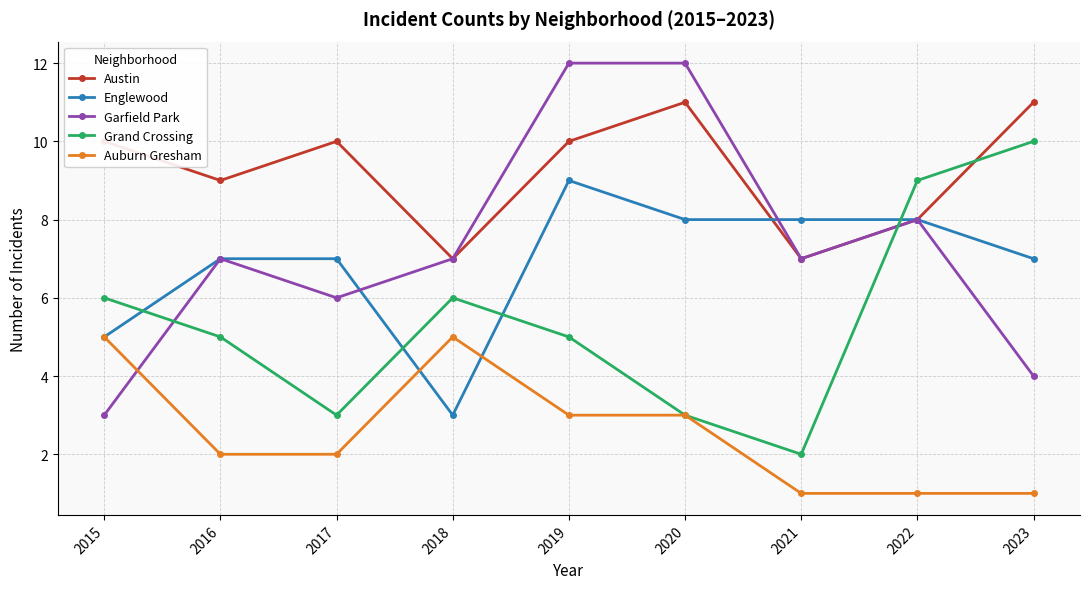

Count the Grand Crossing values in the range 3 to 6.

6